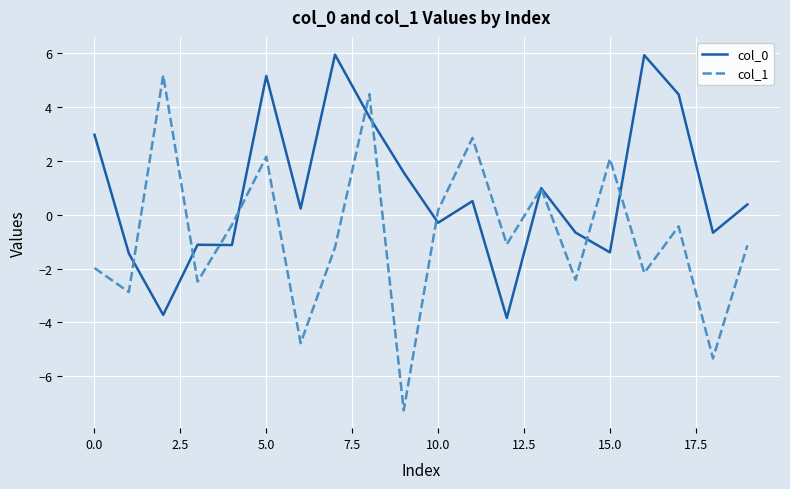

Which series has the largest total across all categories?

col_0